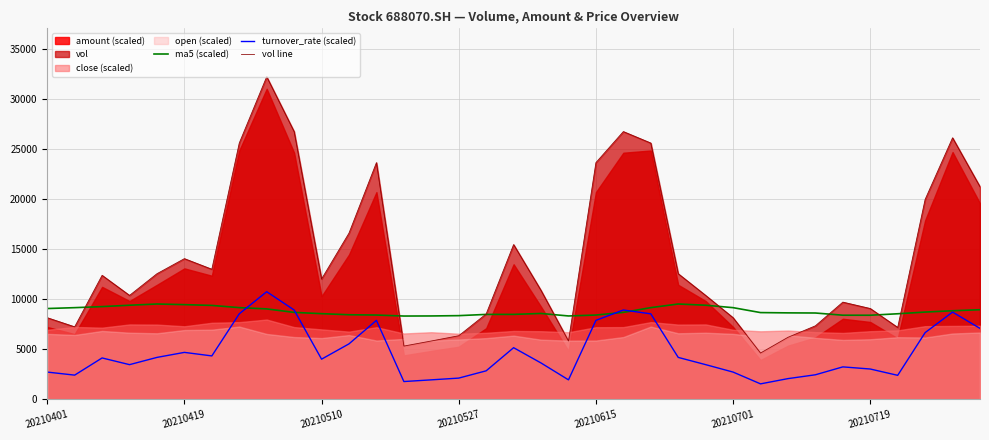

What is the sum of the turnover_rate (scaled) values at 26 and 13?

3319.9